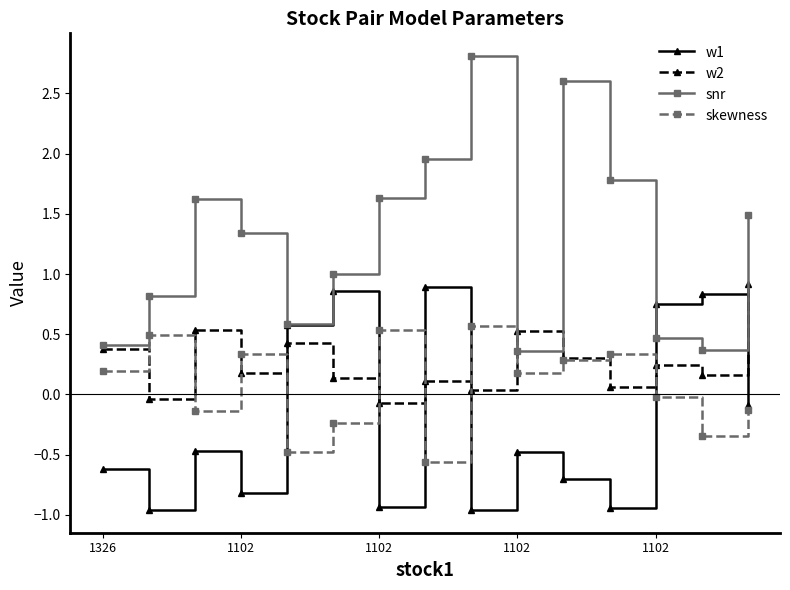

Which series has the largest total across all categories?

snr